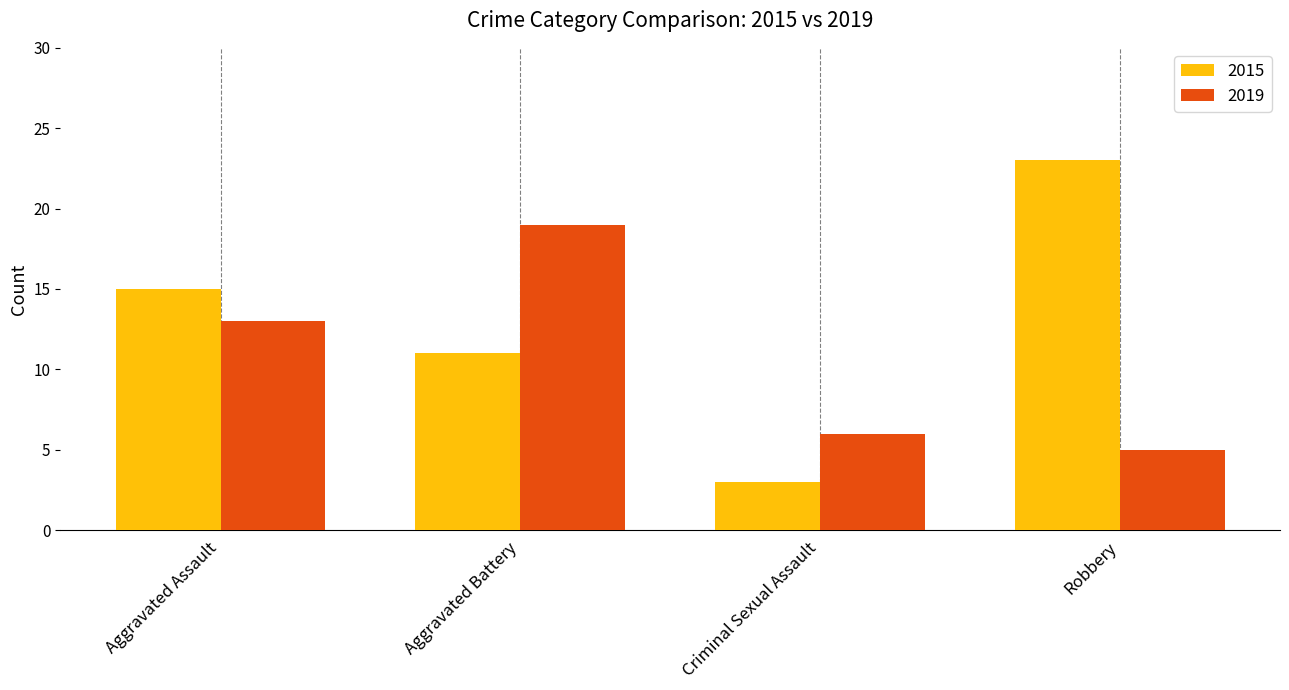

True or false: 2019 has a value of 3 at Aggravated Assault.

False